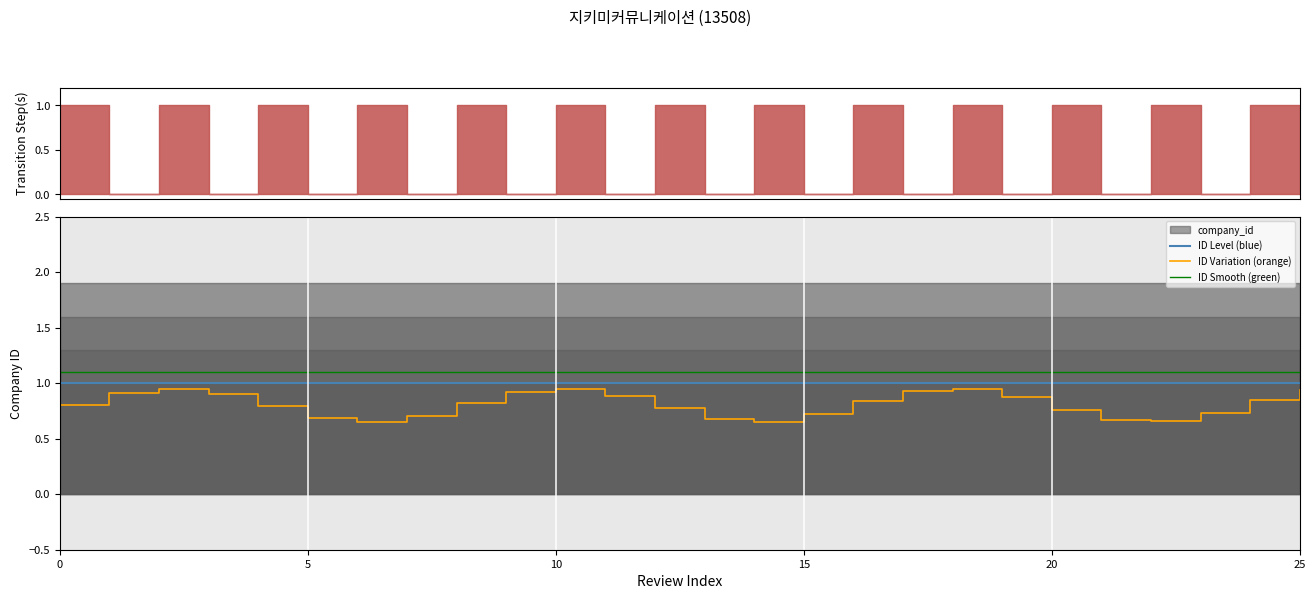

True or false: ID Level (blue) and ID Variation (orange) intersect in this chart.

False